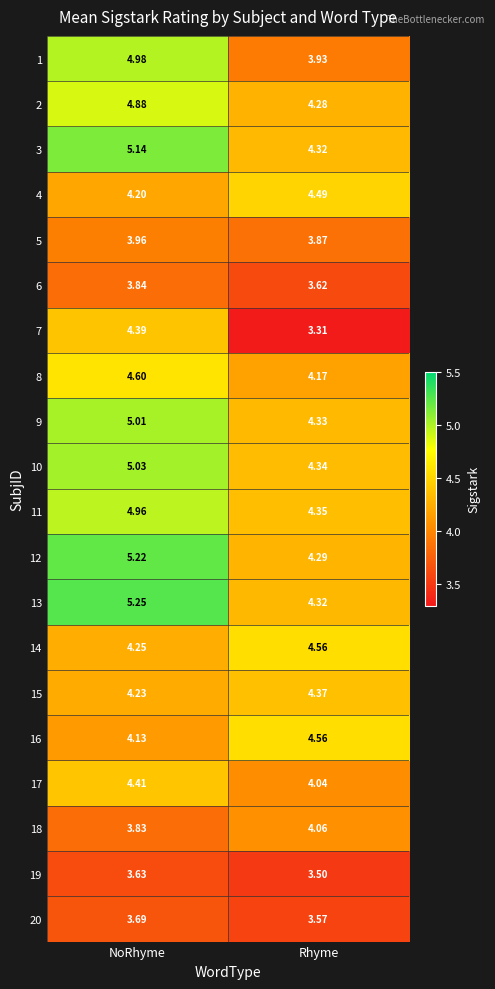

Where is 19 nearest to the value 3?

Rhyme